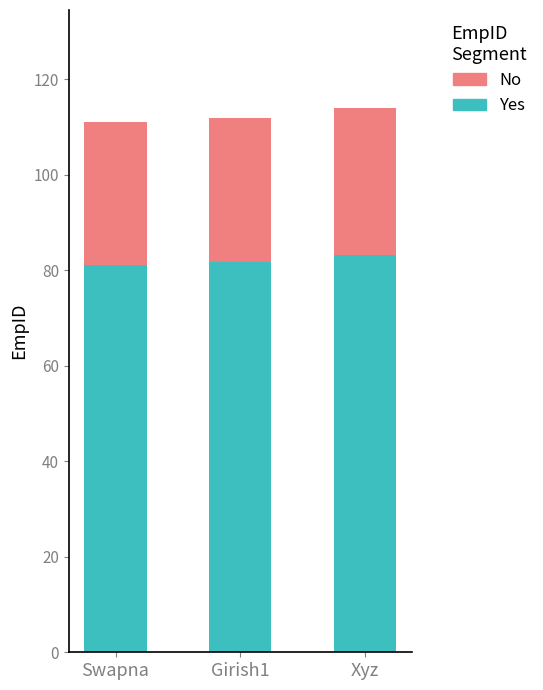

Read the Yes value at Swapna.

81.0